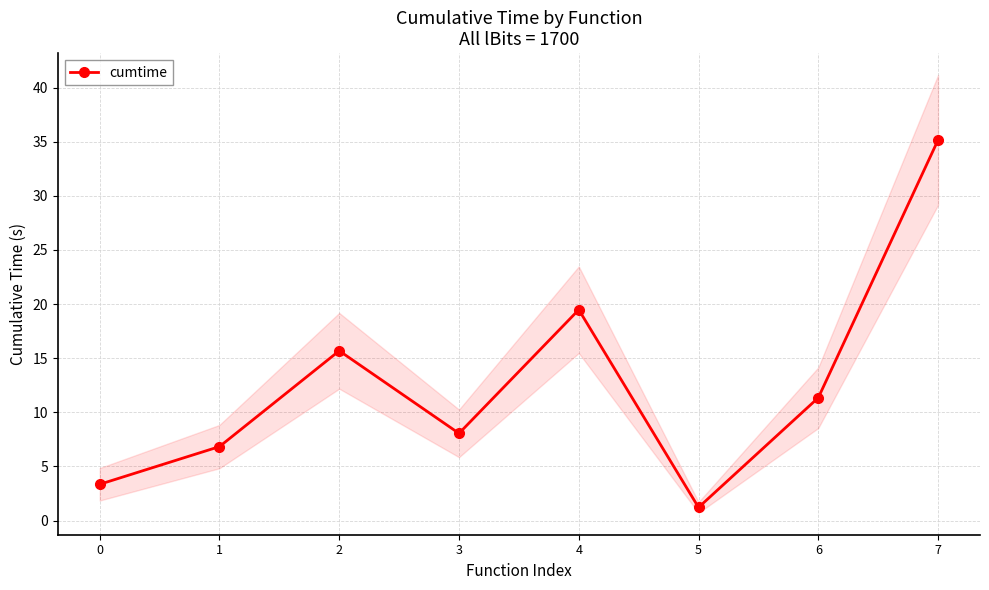

List the labels in order of value, smallest first.

5, 0, 1, 3, 6, 2, 4, 7